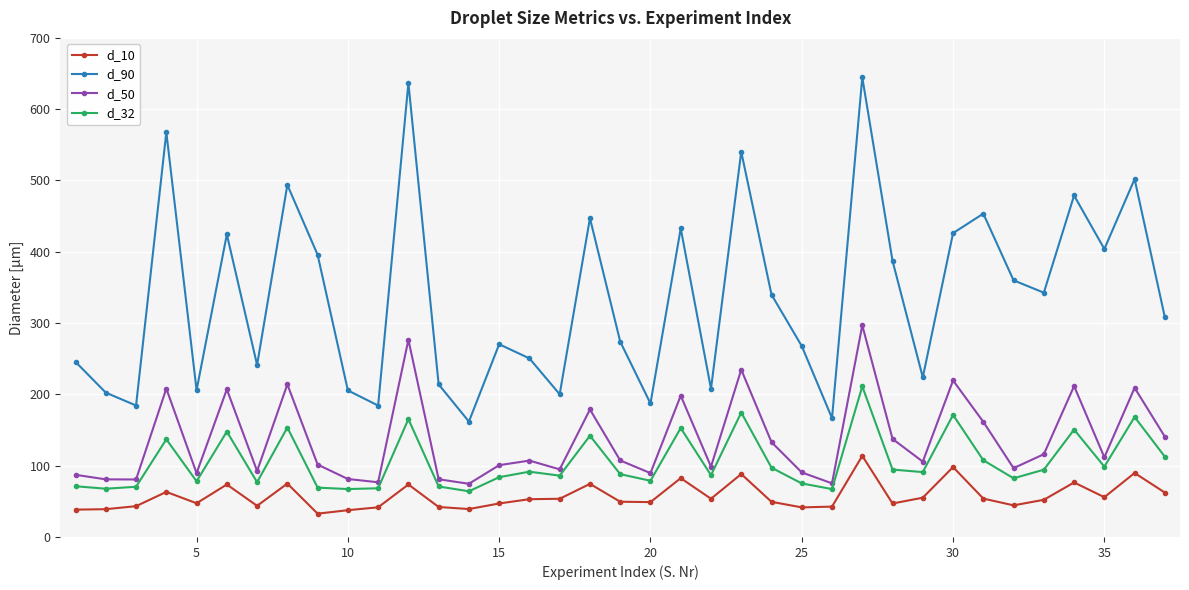

True or false: d_32 has more than 0 interior local peaks.

True